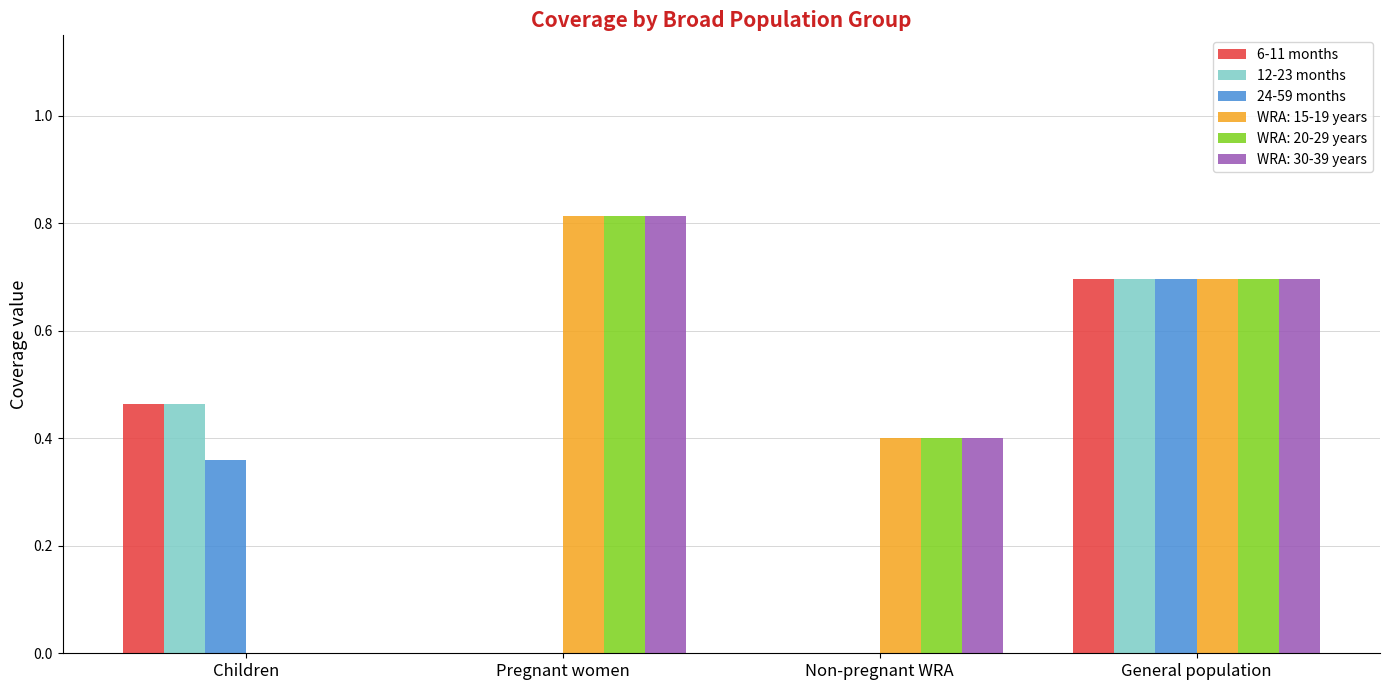

Is it true that 24-59 months equals 0.7 at General population?

True